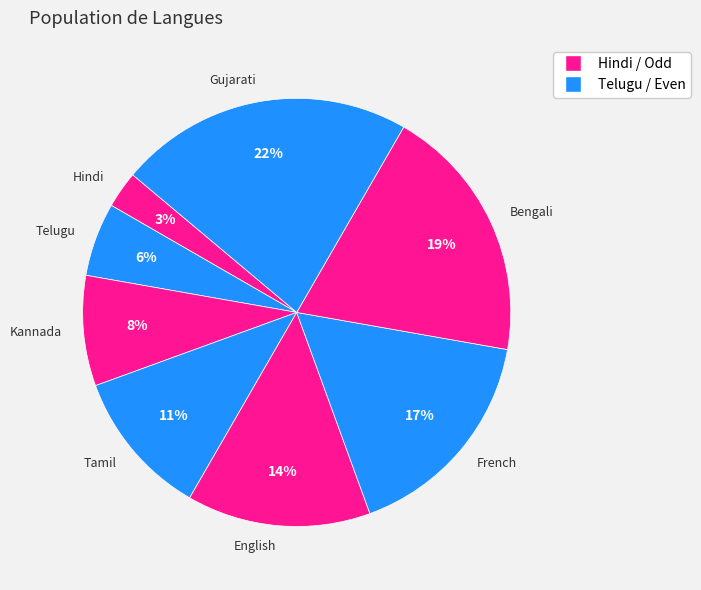

Which has a higher value, French or Tamil?

French